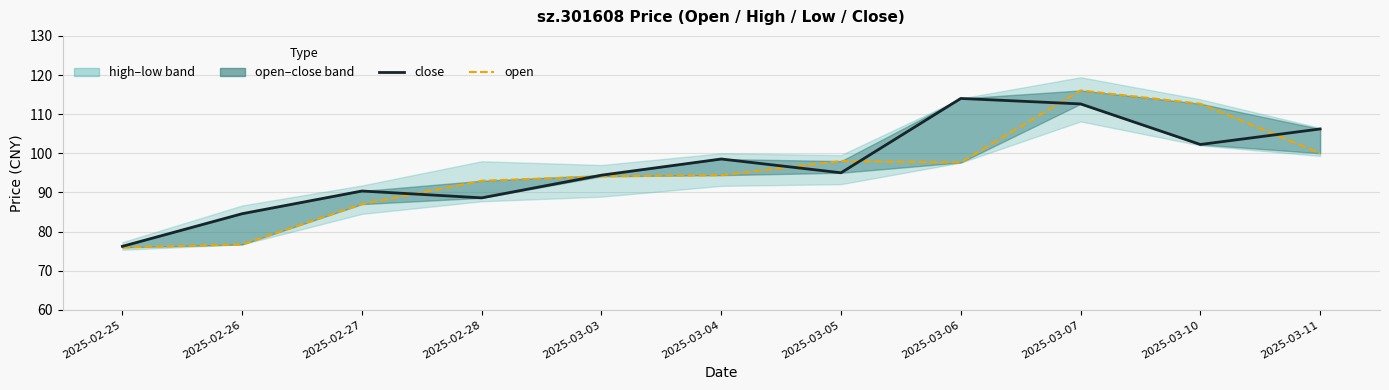

Does the chart have visible grid lines?

Yes